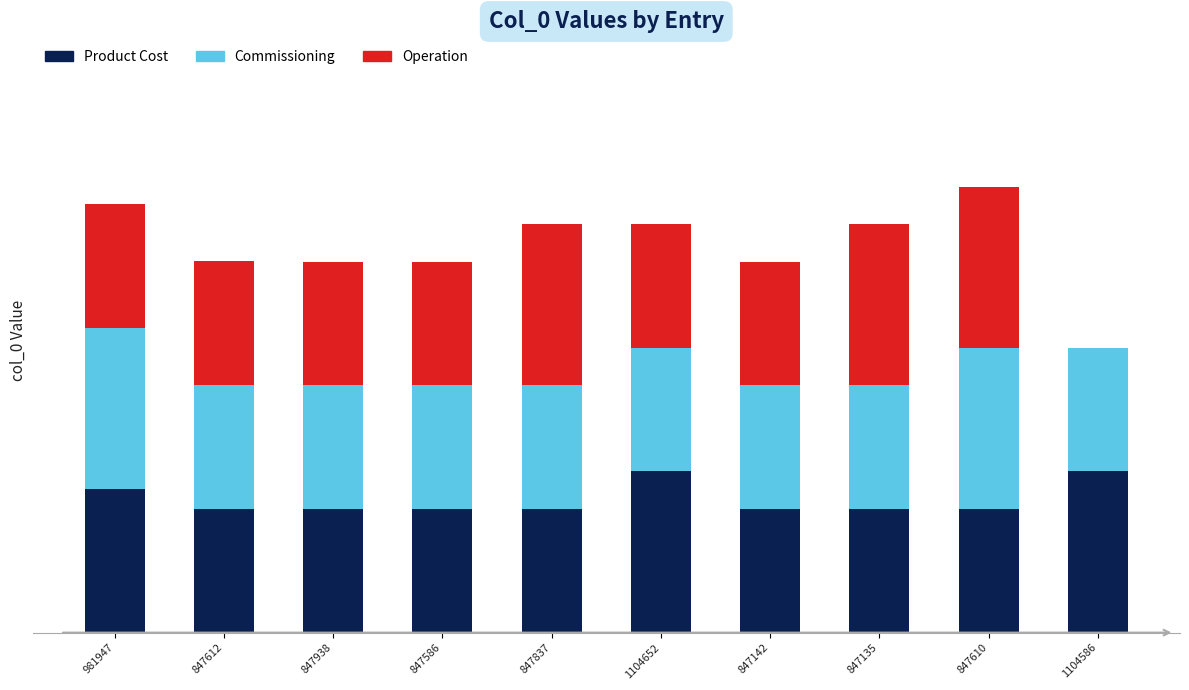

What are all the series names shown in the legend?

Product Cost, Commissioning, Operation